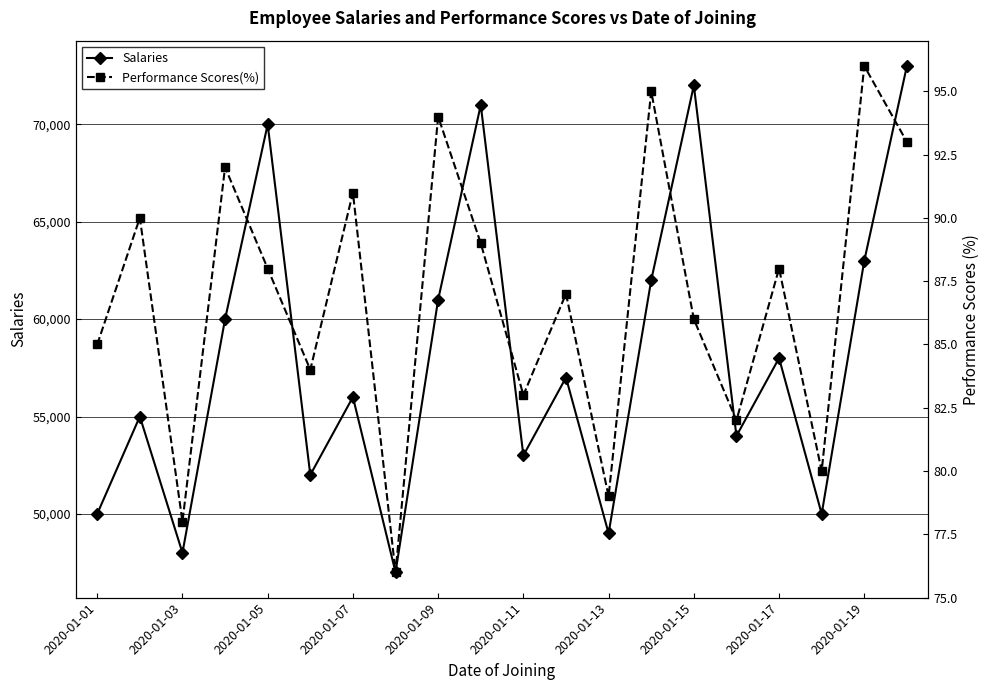

Which series has the largest total across all categories?

Salaries